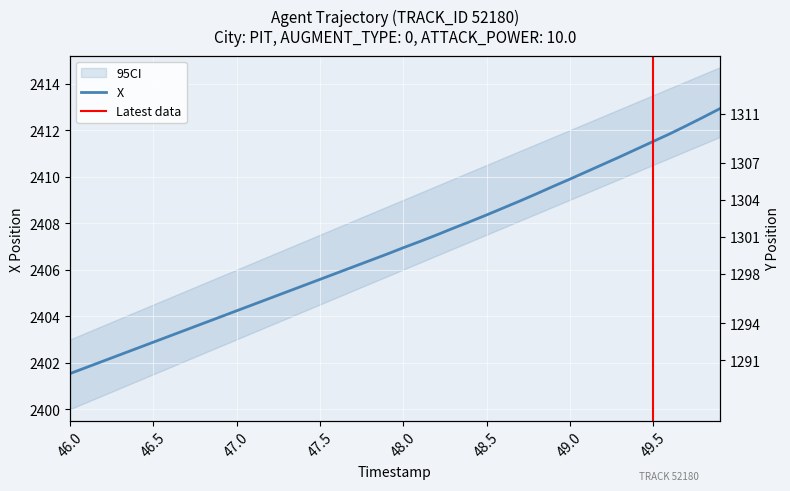

Where is Y nearest to the value 1300?

47.7